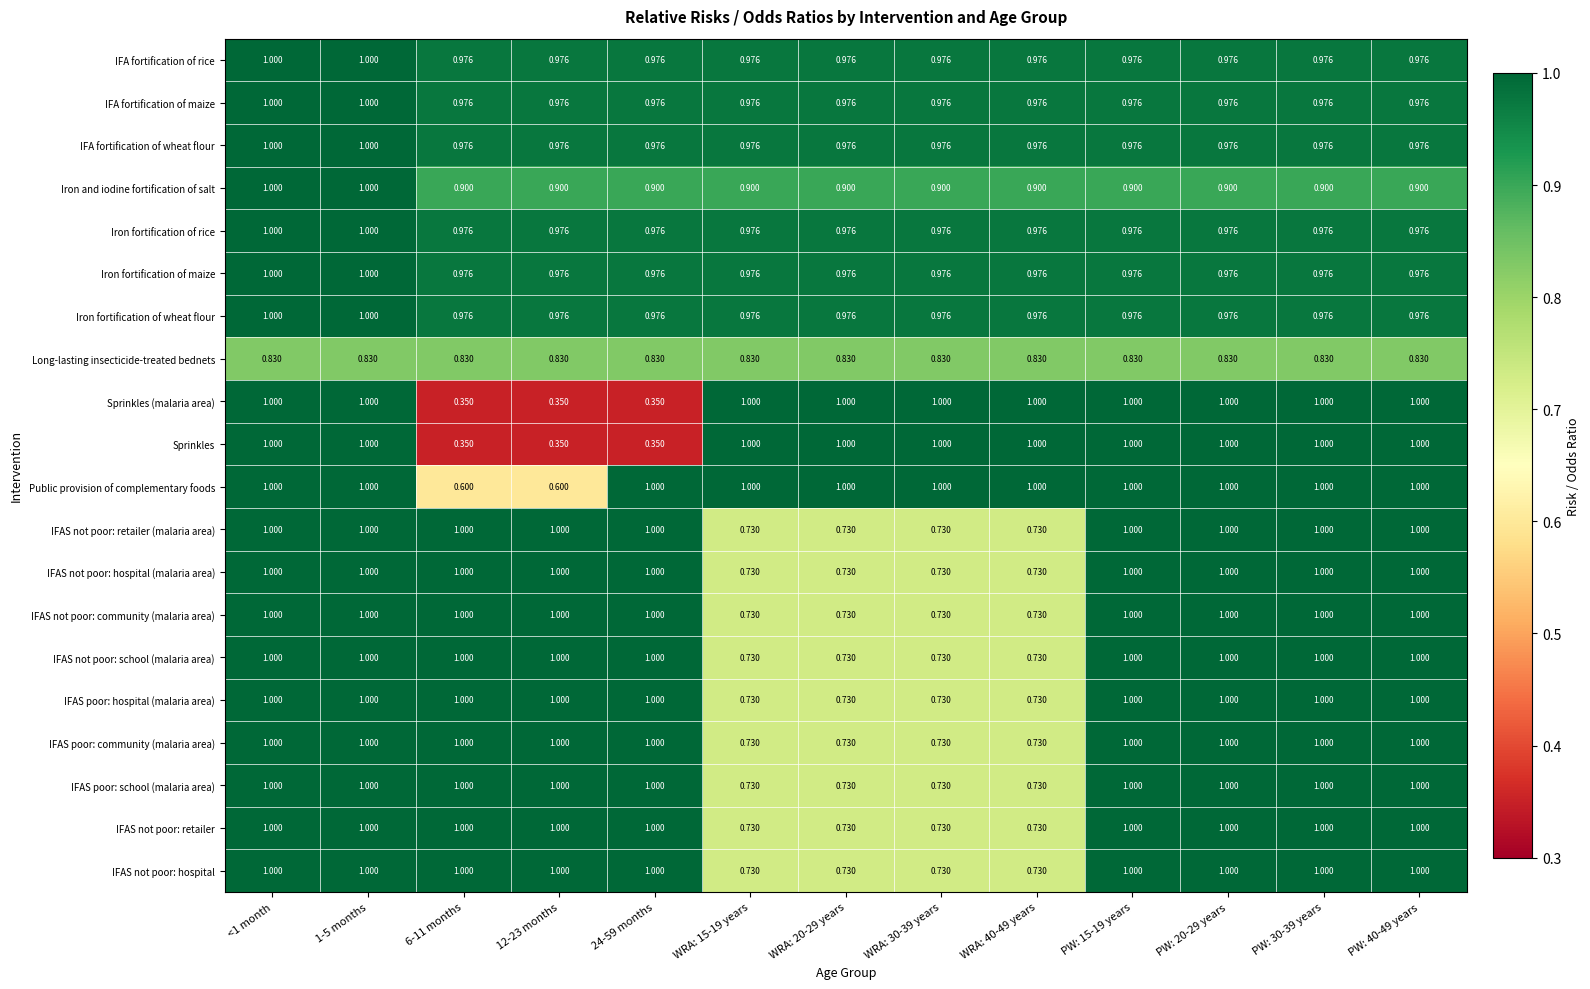

How many data points does each series have?

13